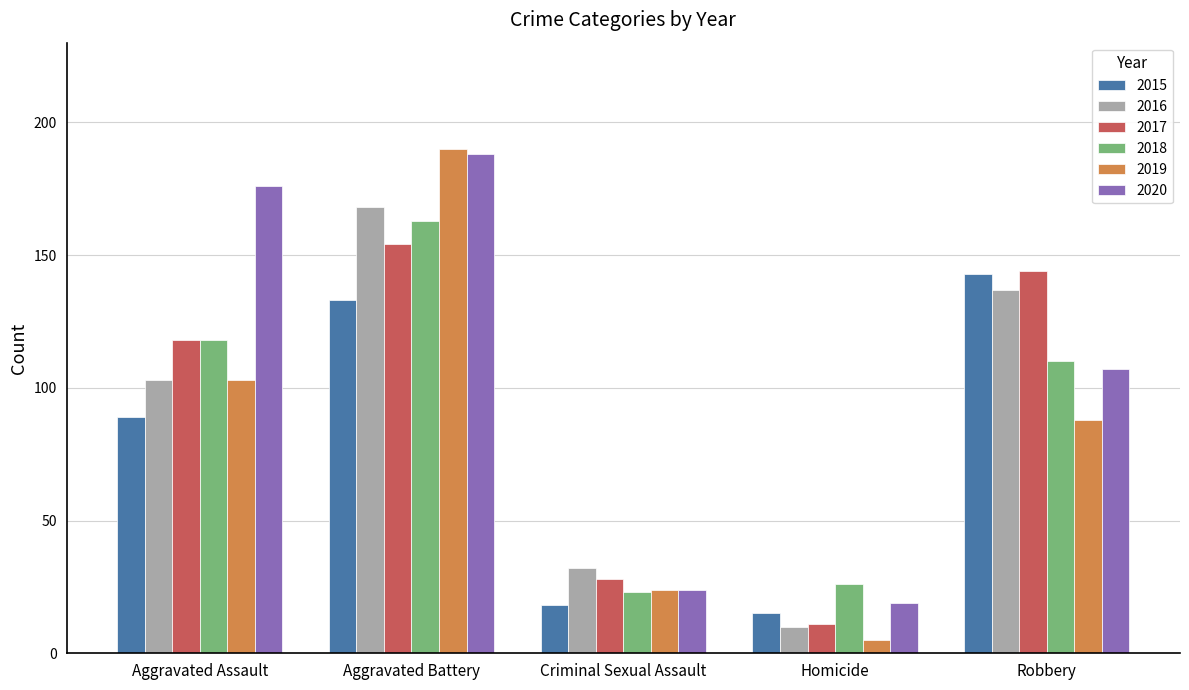

What is the value of the 2017 bar at the 2nd from the left?

154